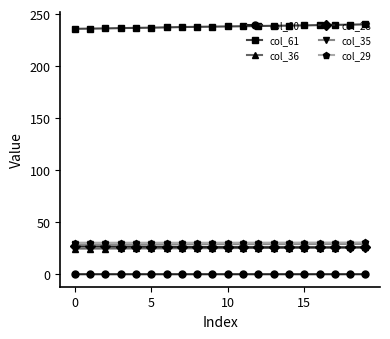

At how many categories does at least one series exceed 110?

20